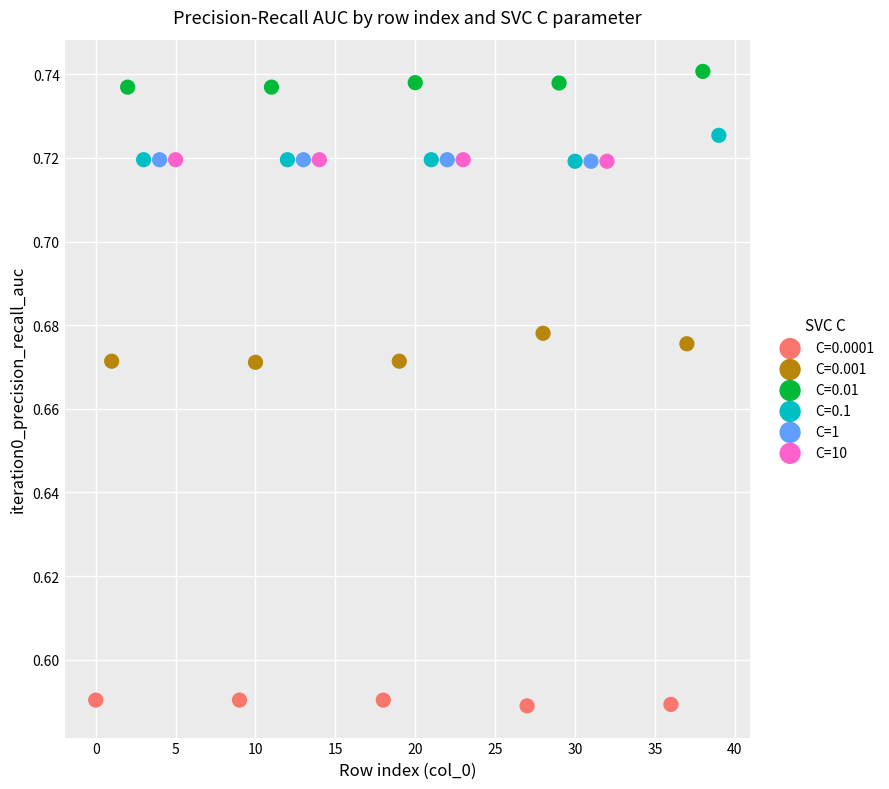

Which series contains the highest Y value?

C=0.01